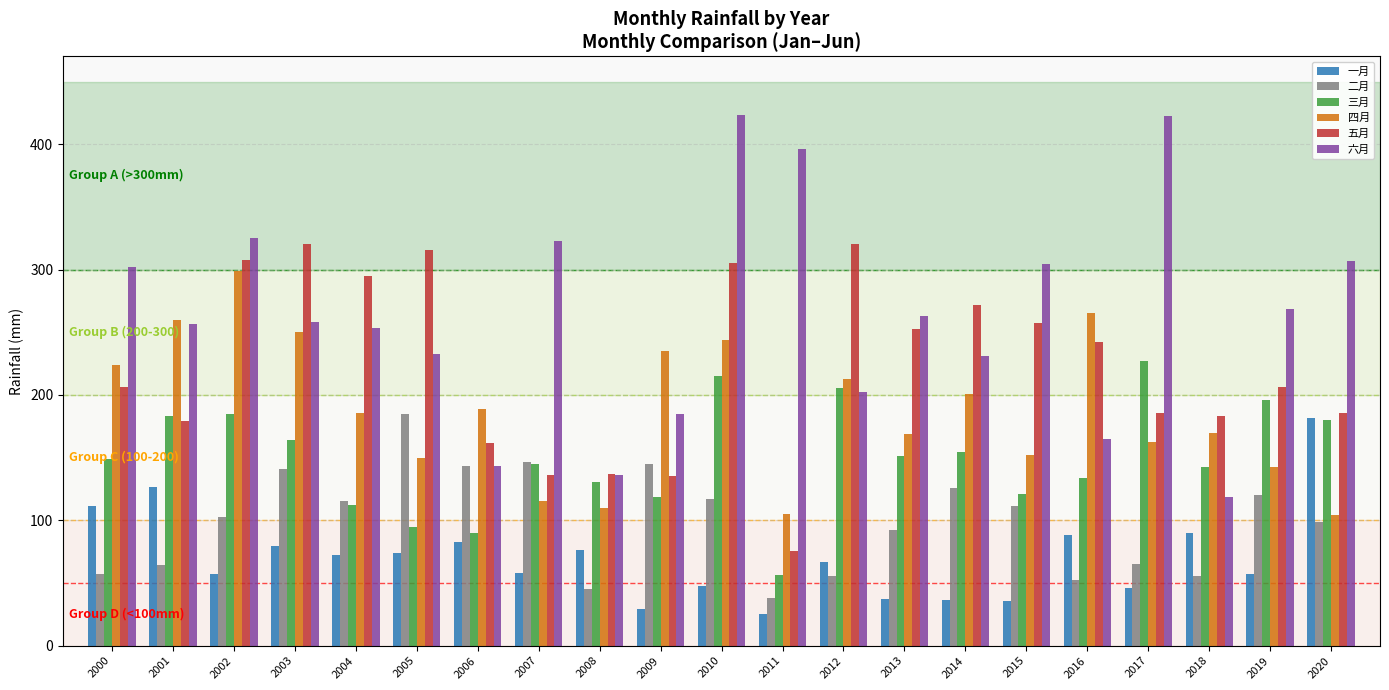

At 2014, list the series in order from largest to smallest.

五月, 六月, 四月, 三月, 二月, 一月